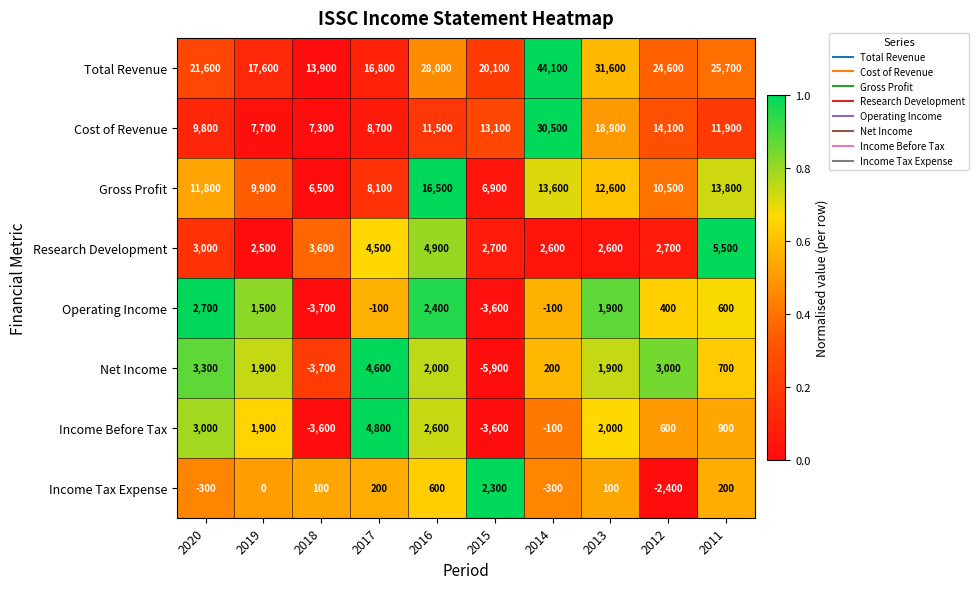

Is it true that Cost of Revenue equals 14100 at 2012?

True